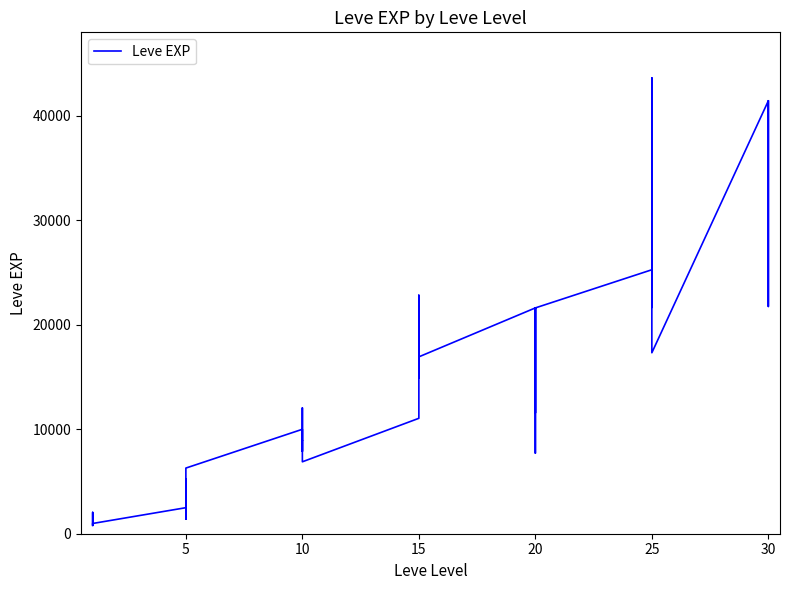

Reading left to right, transcribe all the data shown in this chart.

800	2040	1330	1330	800	980	2490	1420	5220	1420	3600	6280	9990	8930	12030	7880	8930	6880	11040	22790	14920	22790	16920	16920	21600	11560	17120	21600	7710	21600	25250	21650	26160	36390	43600	17310	41410	41410	21740	41410